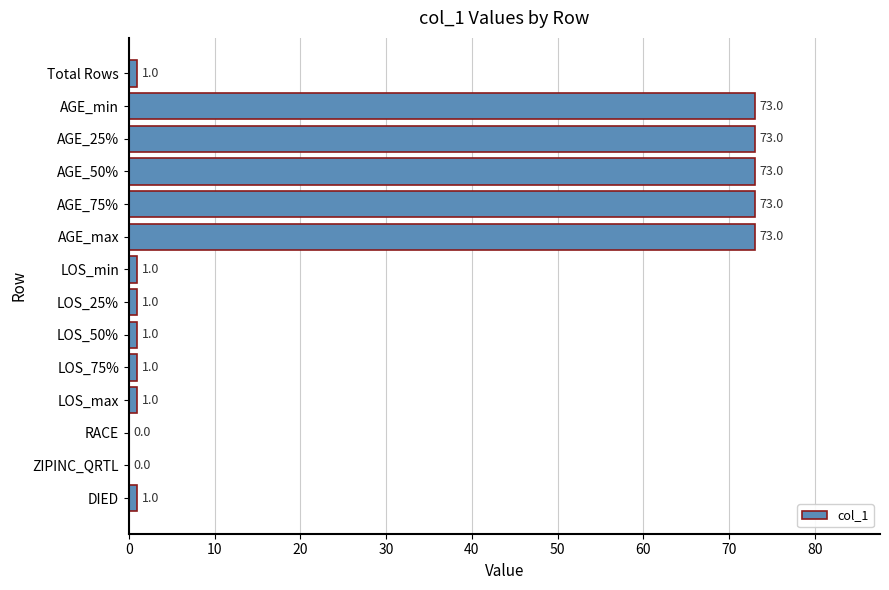

What is the sum of the values at Total Rows and AGE_min?

74